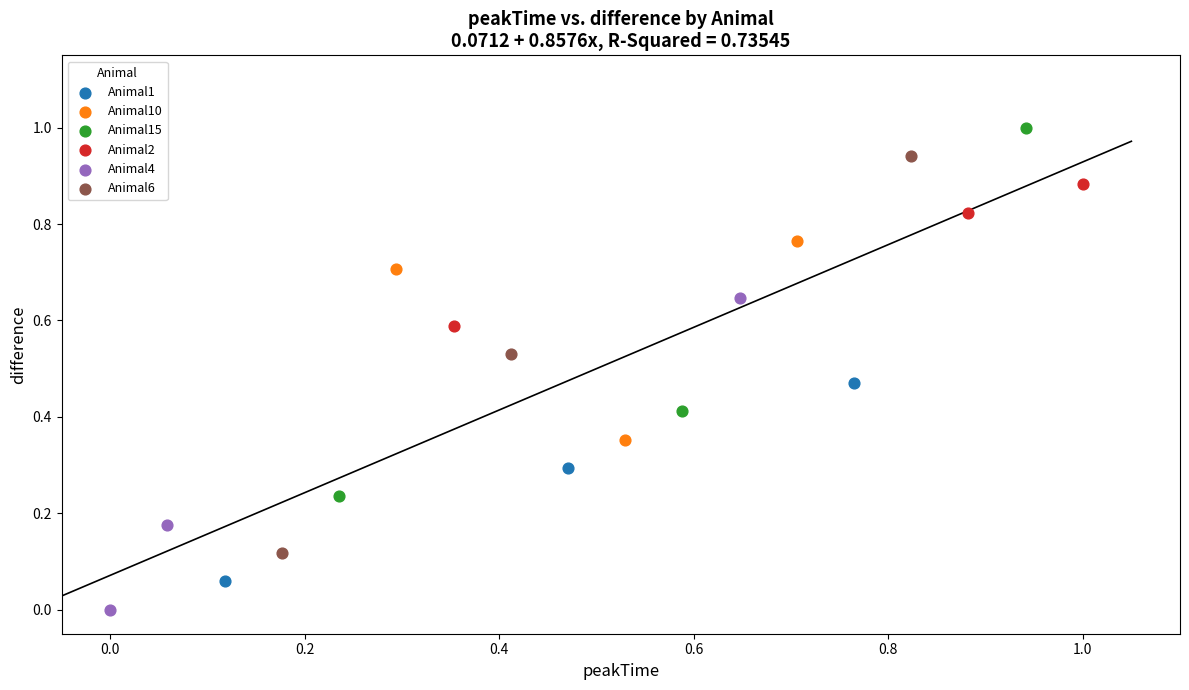

Which series reaches the minimum Y coordinate?

Animal4